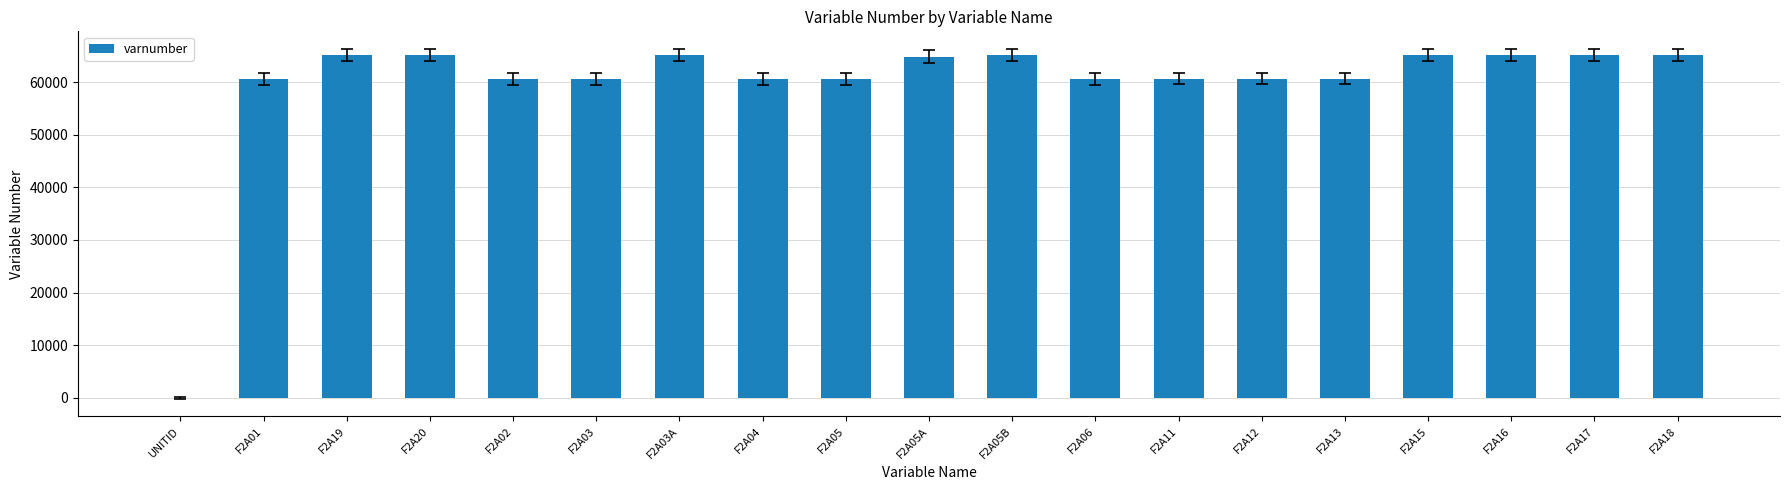

What is the average value?

59544